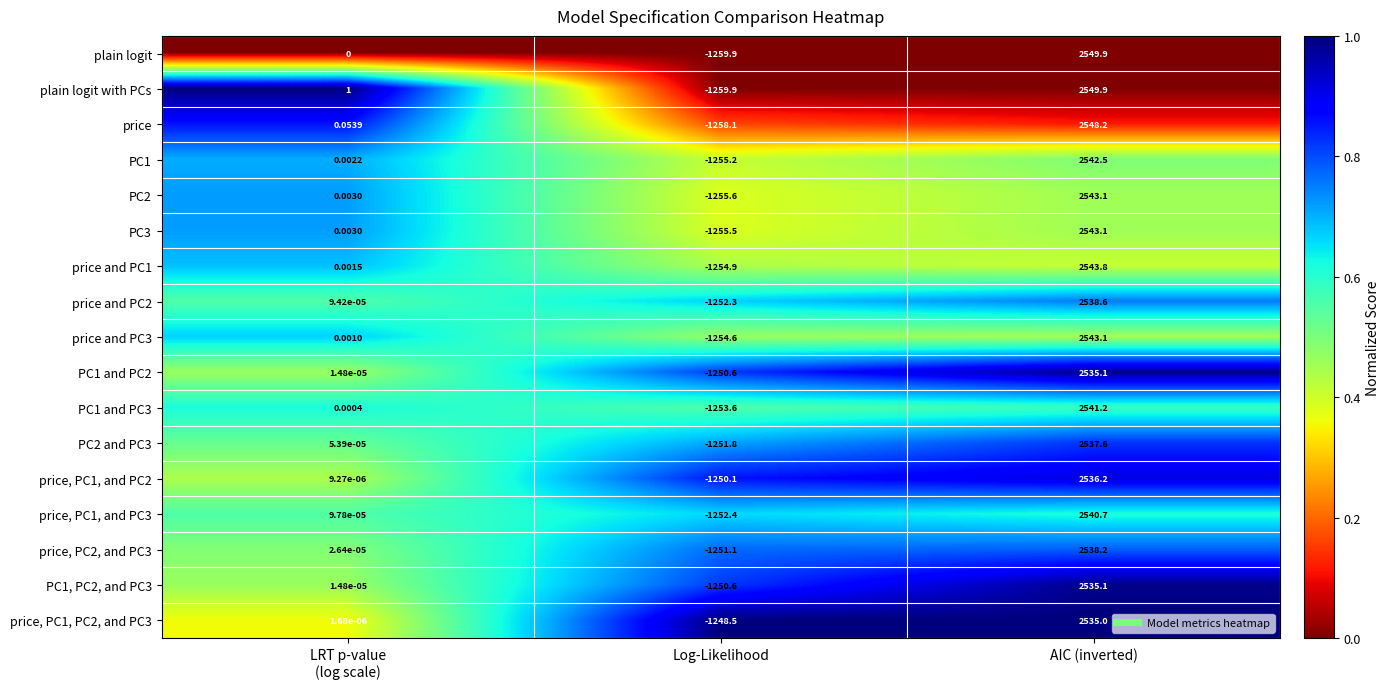

At how many categories does at least one series exceed 0?

2